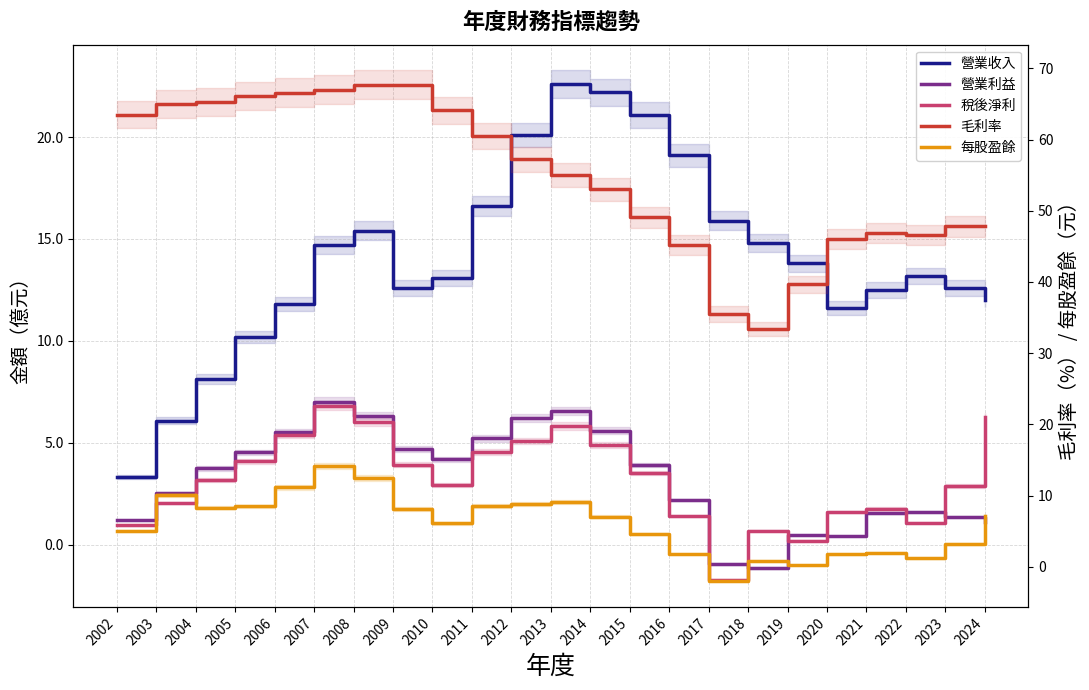

At how many categories does at least one series exceed 52?

13